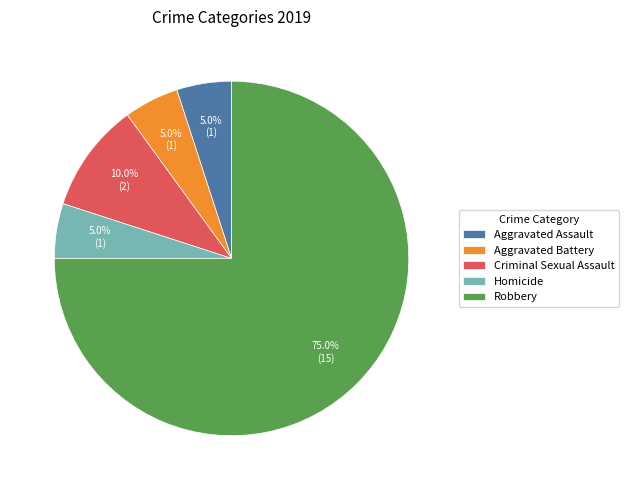

Between Homicide and Robbery, which is larger?

Robbery